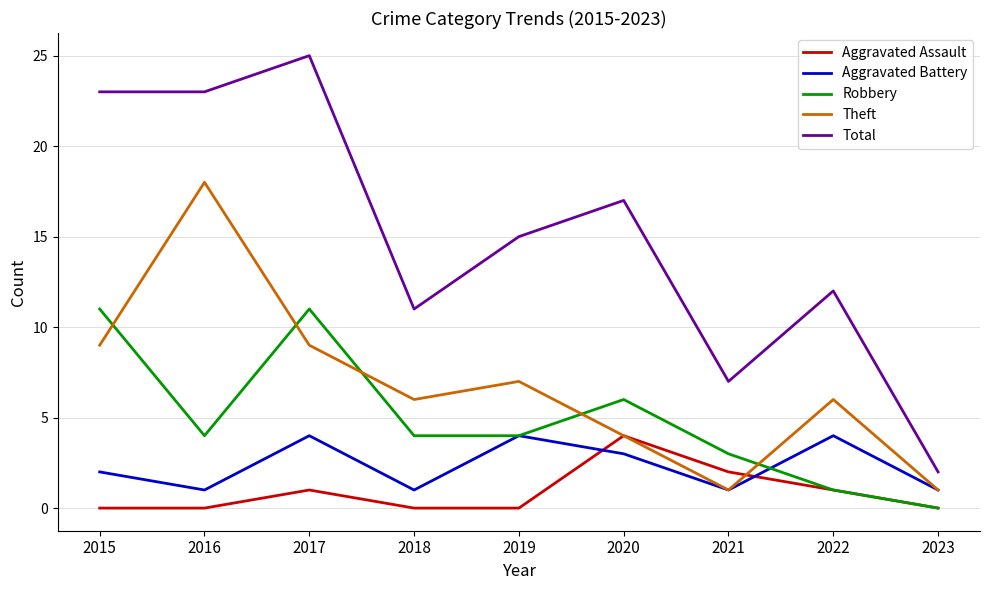

How many lines are shown in the chart?

5